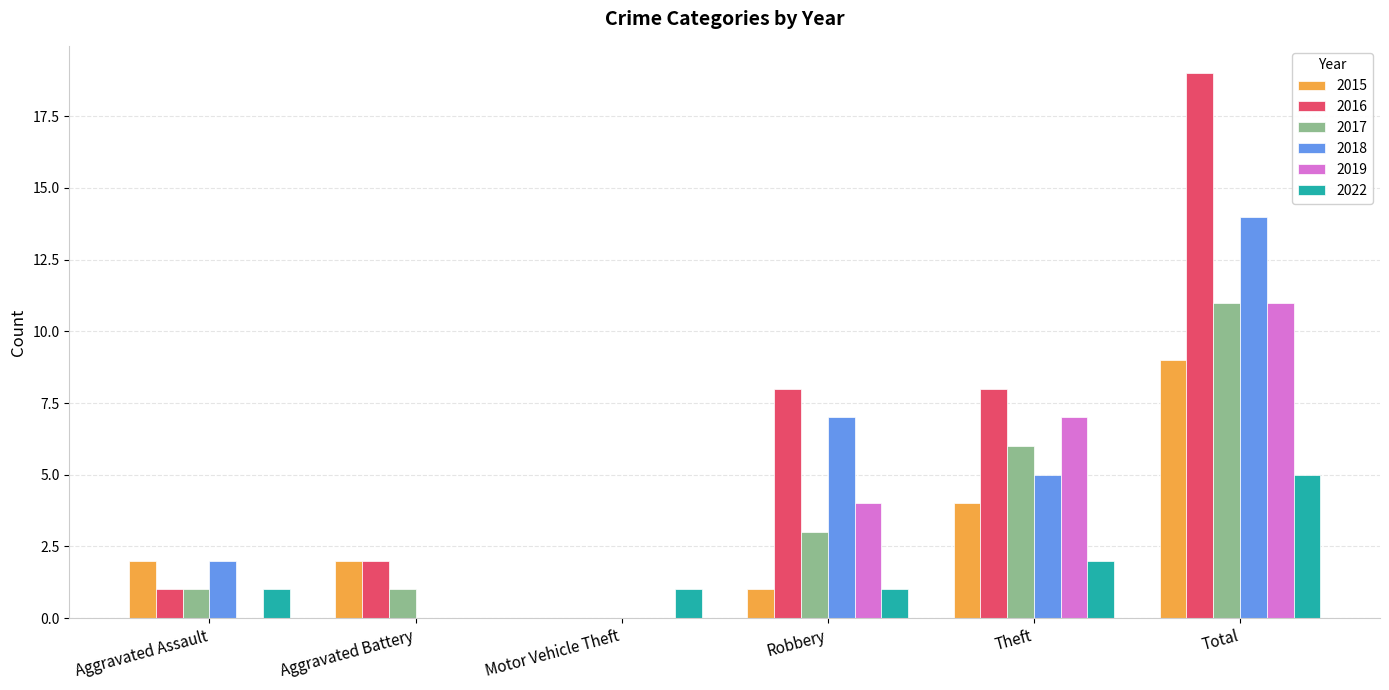

What are all the series names shown in the legend?

2015, 2016, 2017, 2018, 2019, 2022